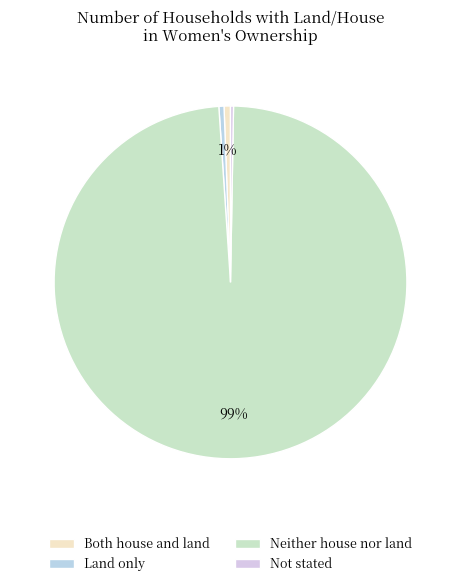

Which category has the smallest portion of the pie?

Not stated